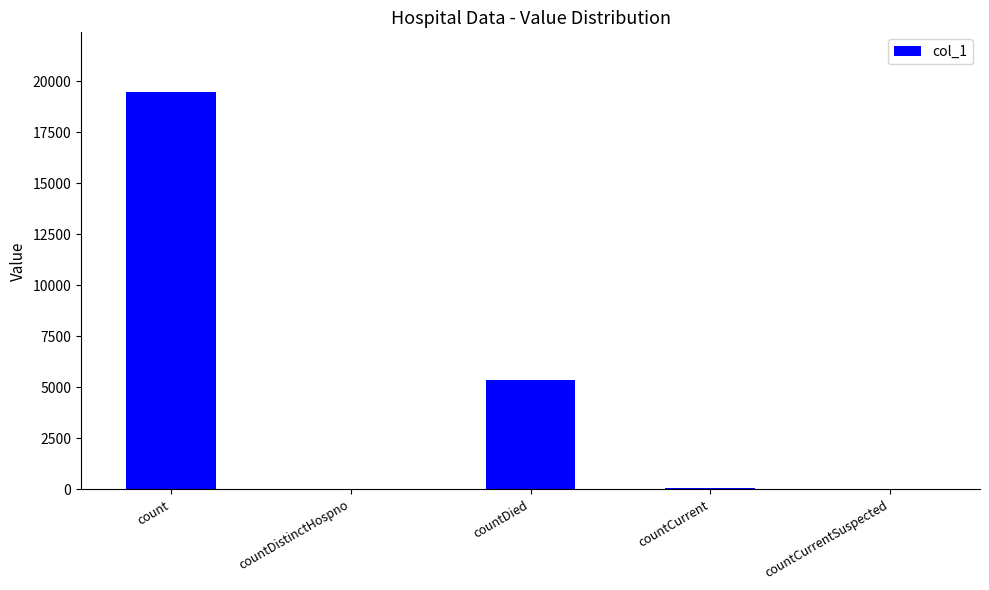

Which label corresponds to the largest value in the chart?

count